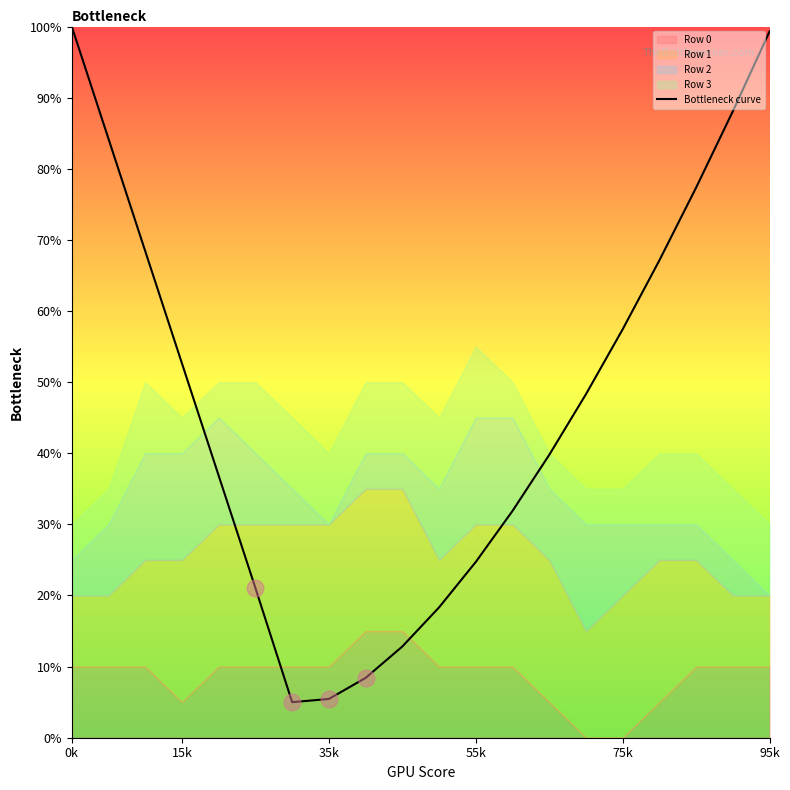

True or false: the data shows 0.0 at 9.

False